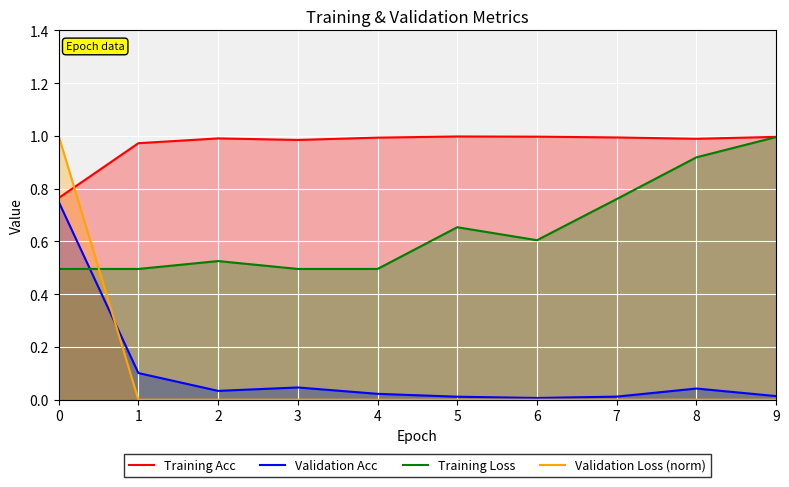

List the series in order of their peak value, lowest first.

Validation Acc, Training Loss, Training Acc, Validation Loss (norm)